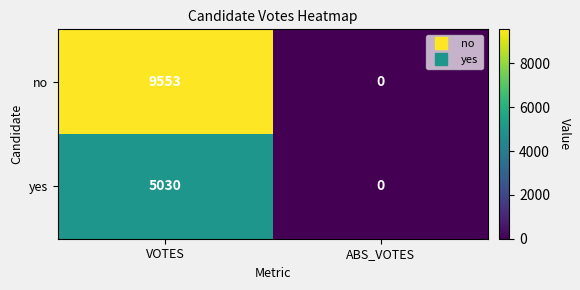

The yes series shows 0 at ABS_VOTES. True or false?

True